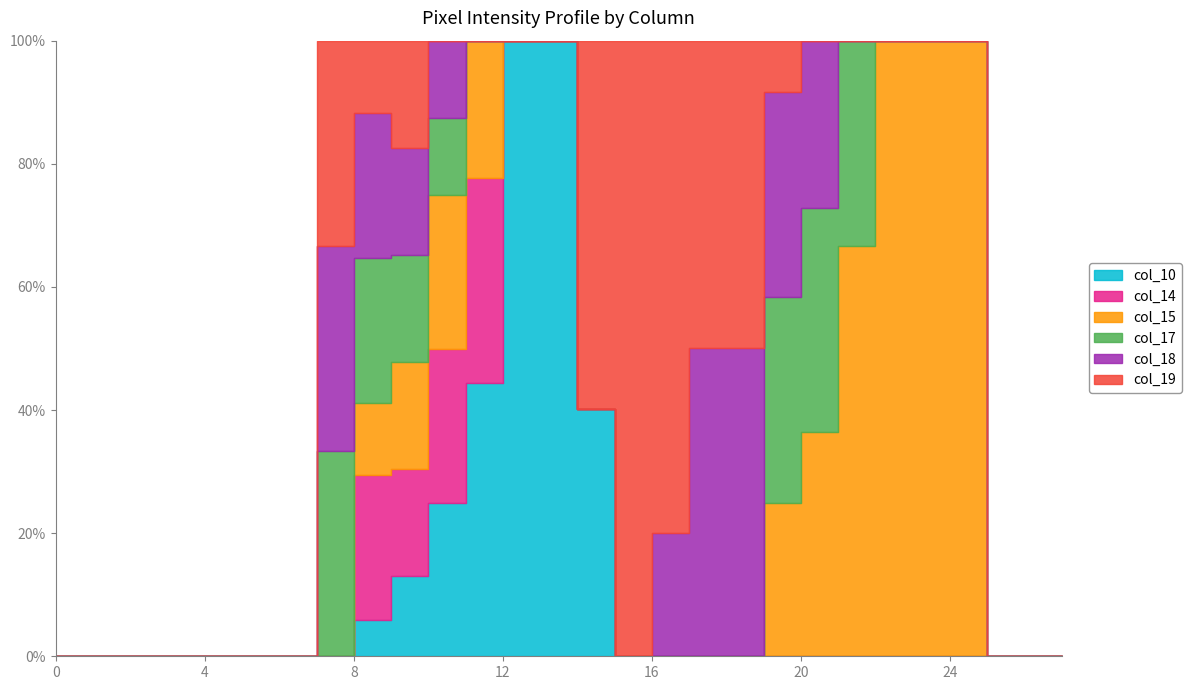

Where is col_14 nearest to the value 127?

11